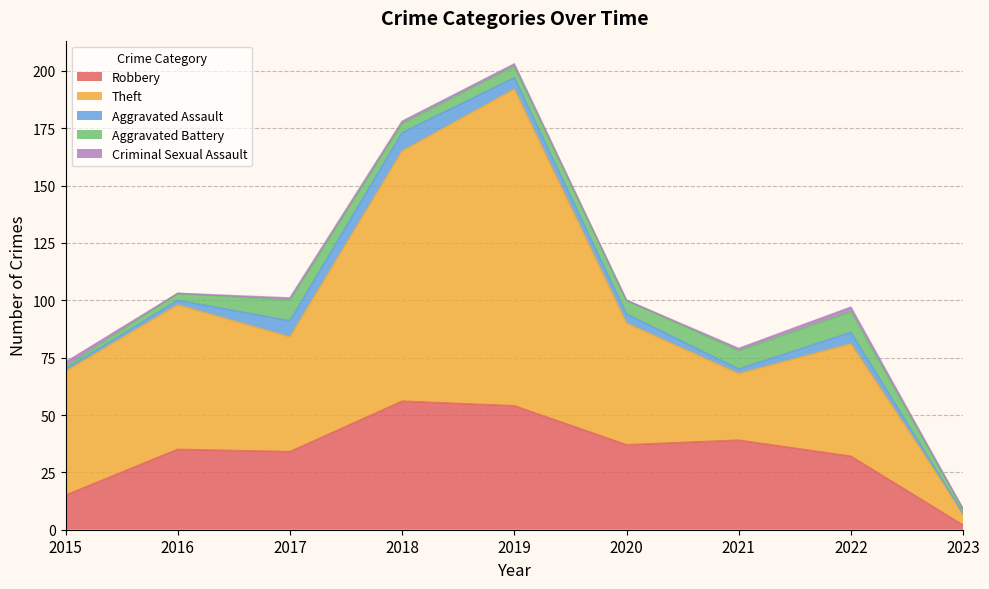

Does the chart display data point markers on the line(s)?

No